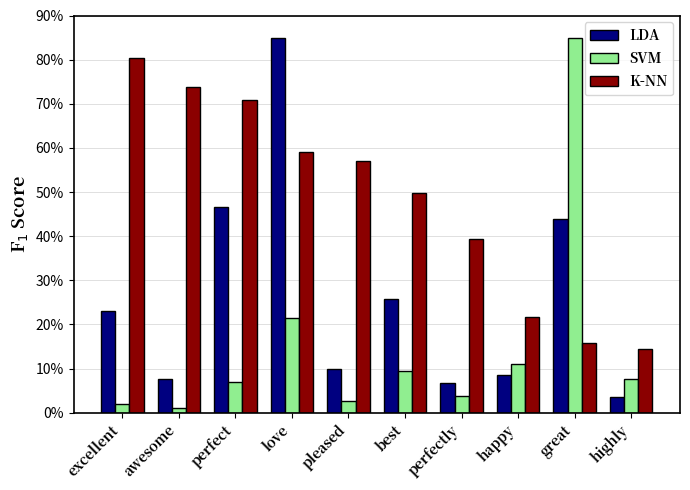

At which label is SVM closest to 42?

love